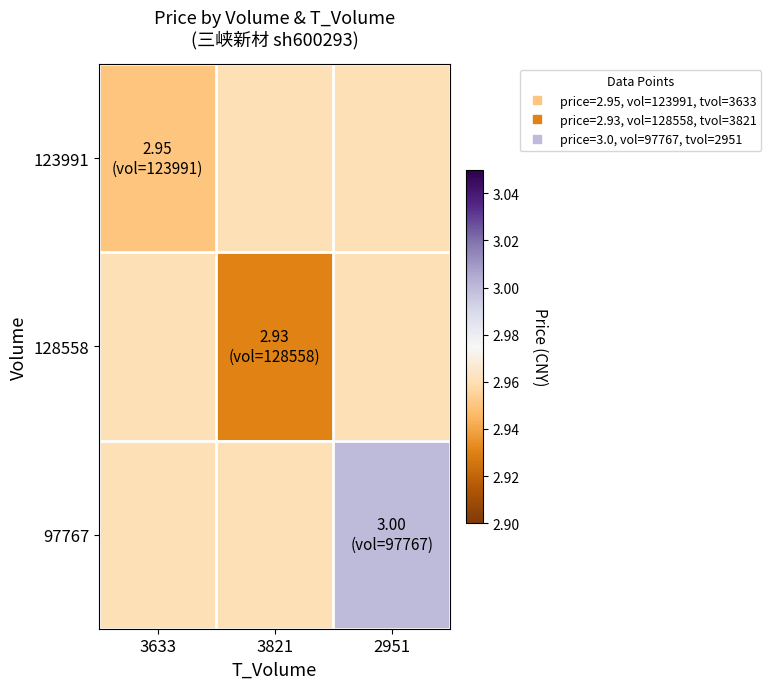

Which series has the largest total across all categories?

97767